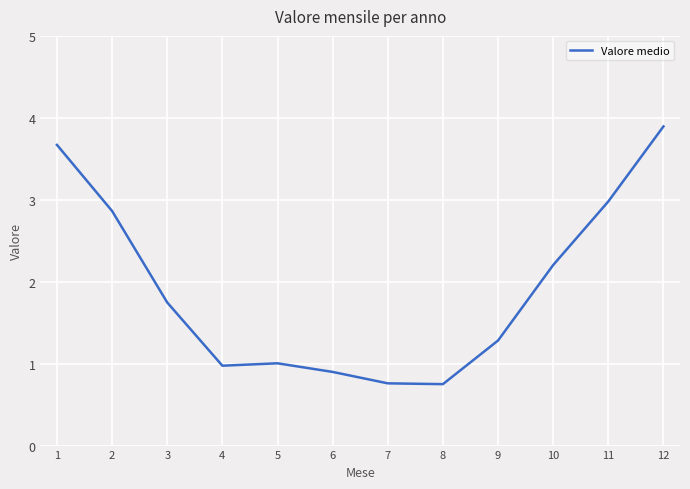

How many distinct data groups are displayed?

1